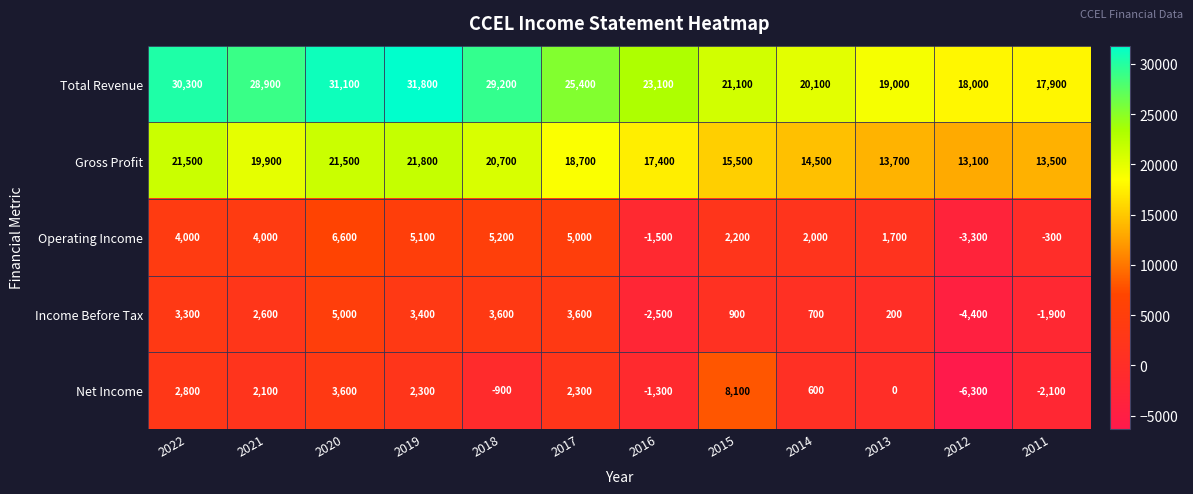

What is the maximum value shown in the chart?

31800